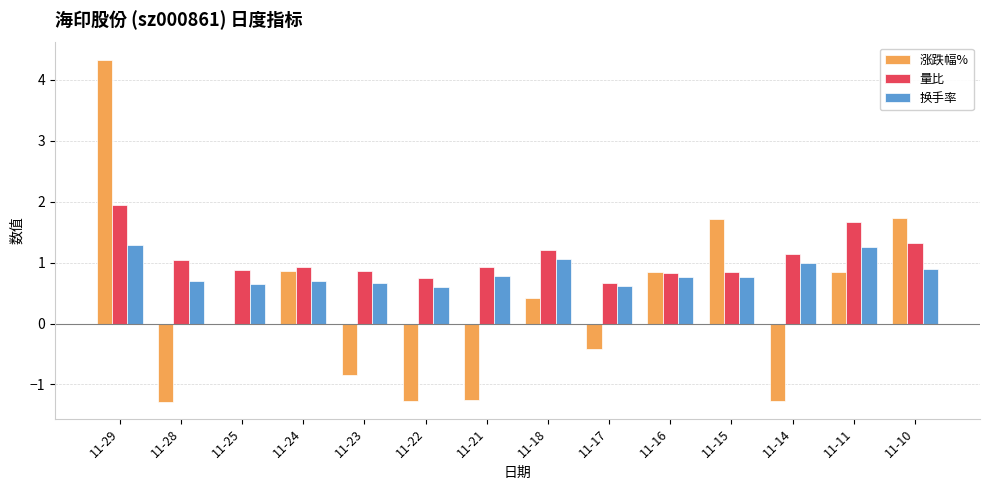

Count the number of categories in the chart.

14